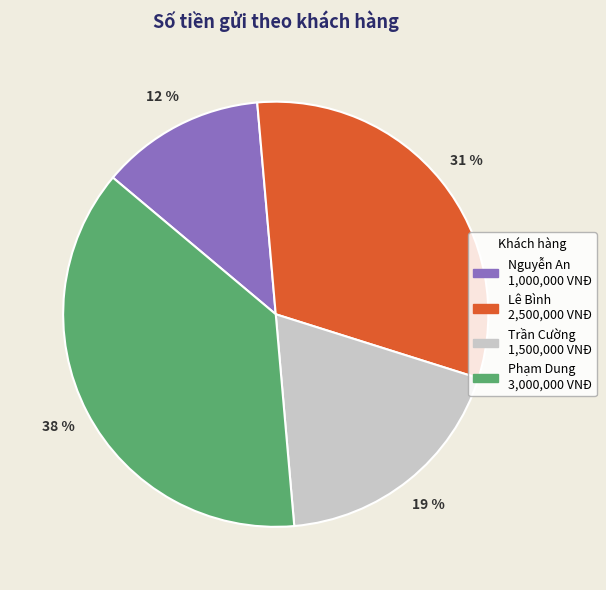

Do Lê Bình and Nguyễn An together represent more than half of the pie?

No